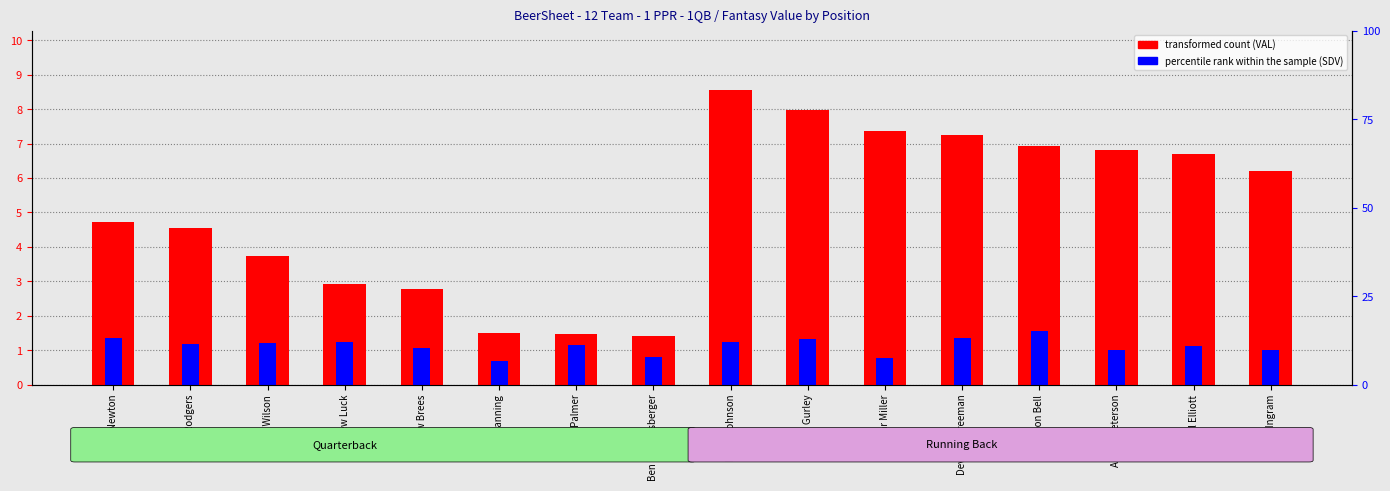

At Eli Manning, list the series in order from largest to smallest.

Value (VAL), Std Dev (SDV)